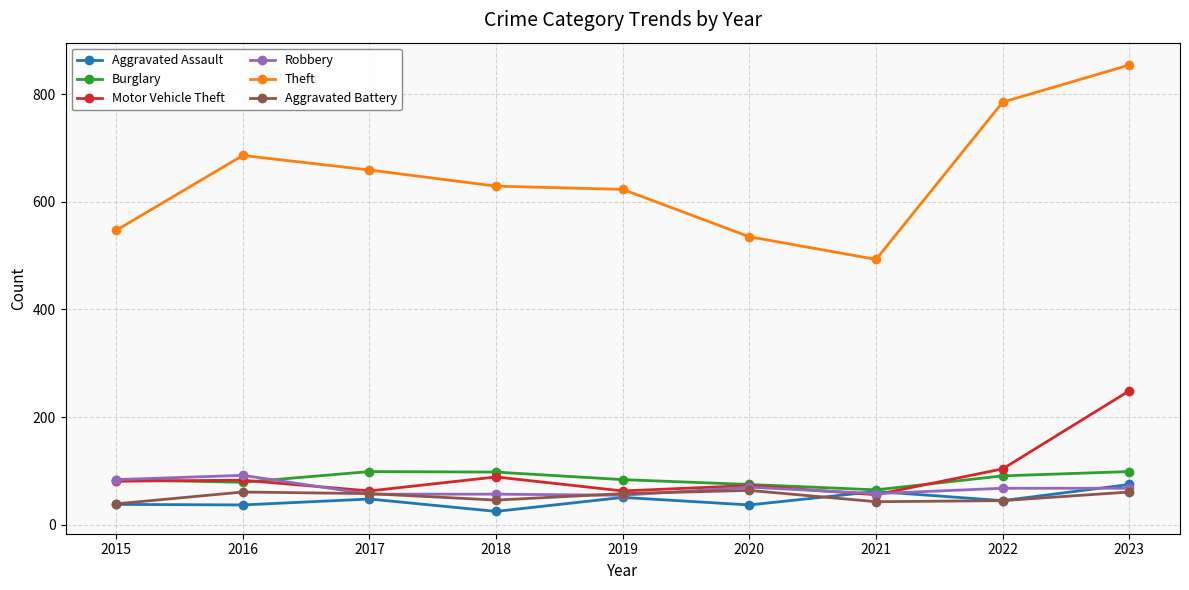

What is the value of the Aggravated Assault point at the 7th from the left?

62